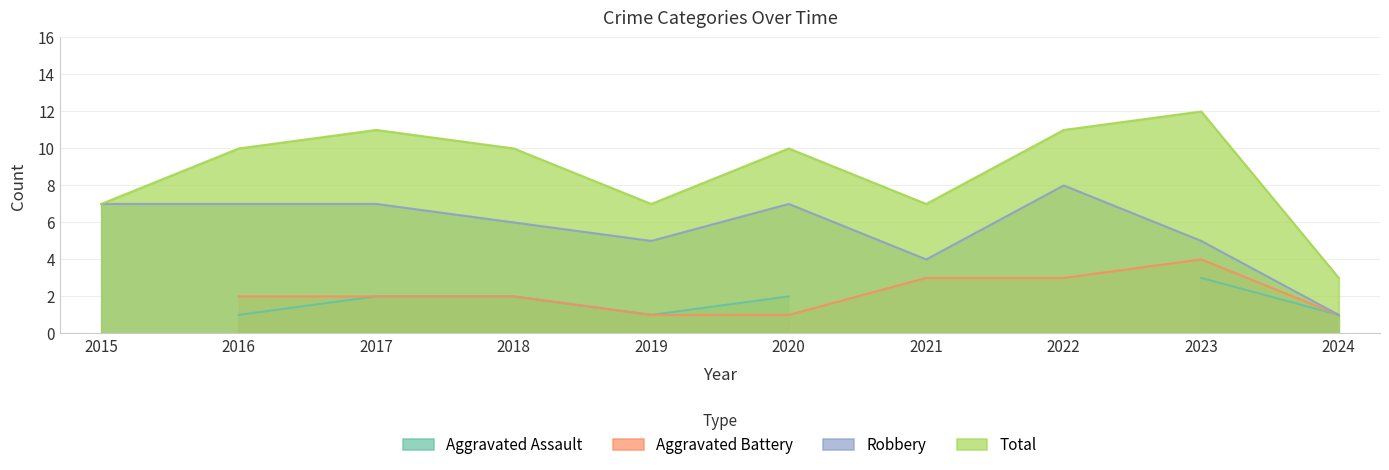

At which label is Robbery closest to 4?

2021